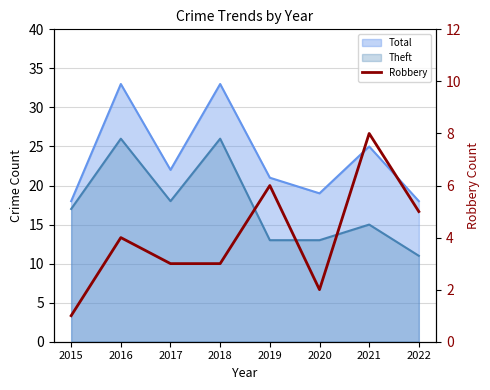

Is it true that the value at 2021 is 8?

True